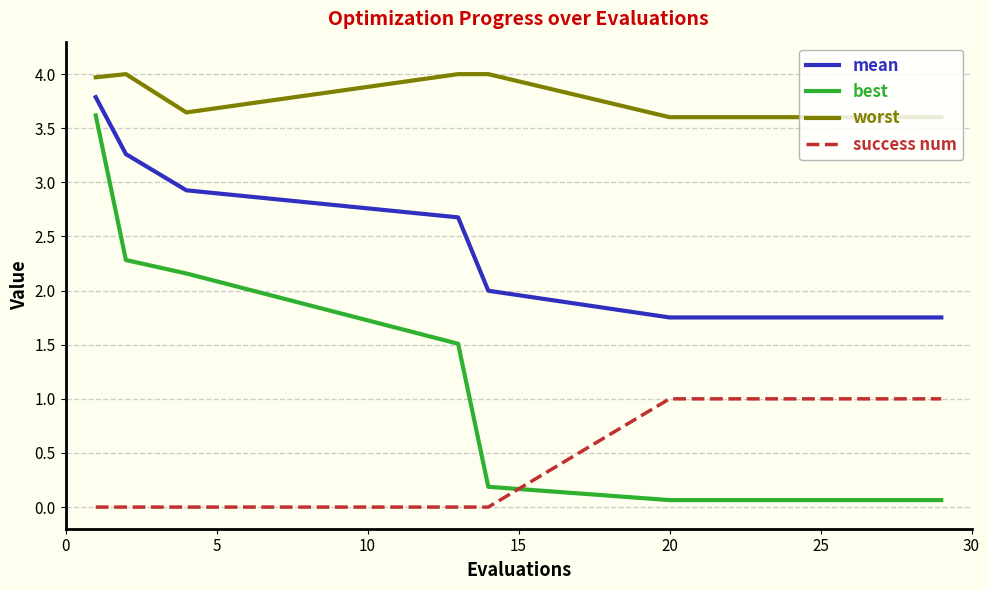

Which series has the largest range (max minus min)?

best